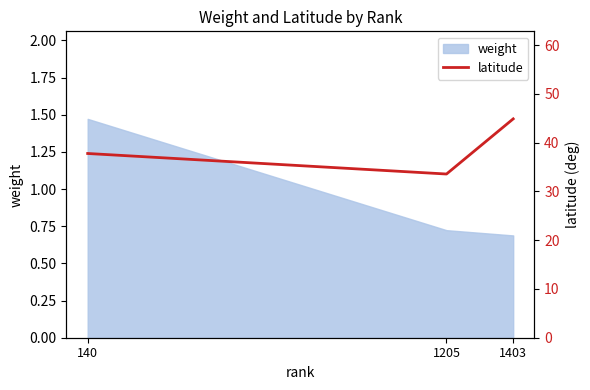

At which label does the data first exceed 37?

140